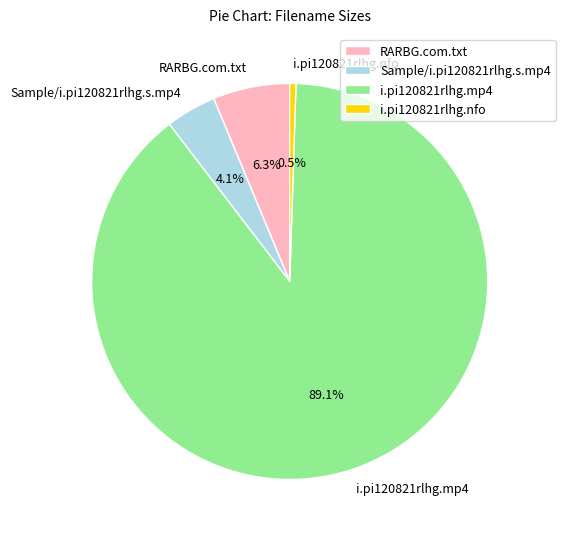

Count the number of slices in the pie.

4